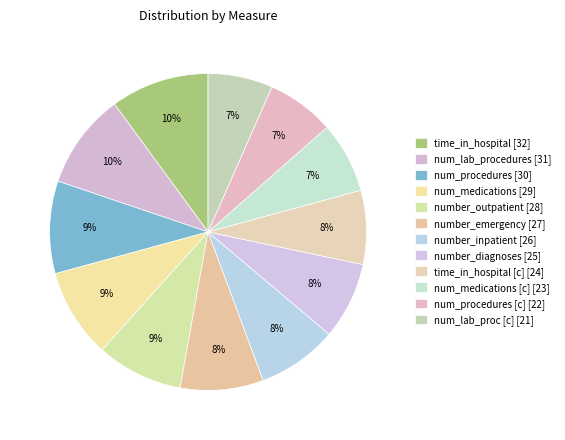

How many slices are in this pie chart?

12